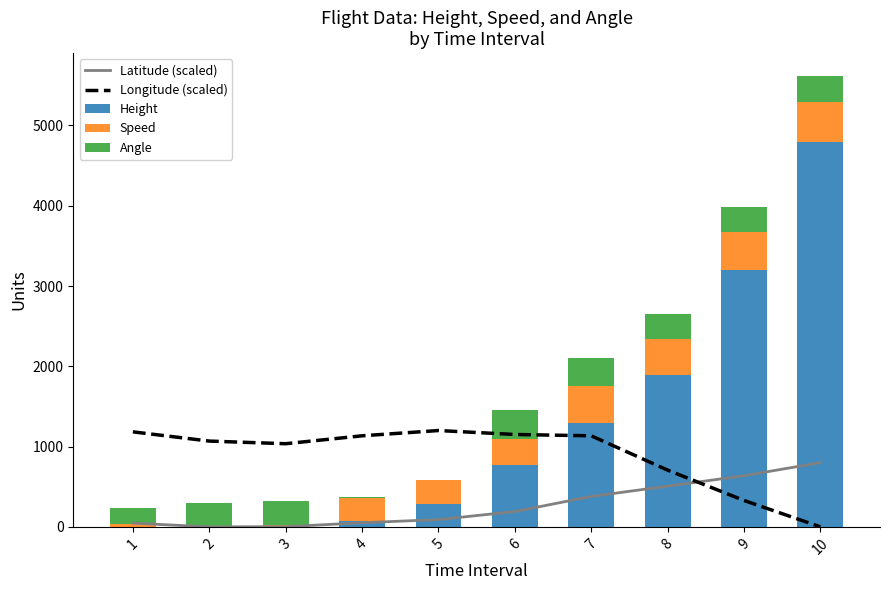

What are all the series names shown in the legend?

Latitude (scaled), Longitude (scaled), Height, Speed, Angle